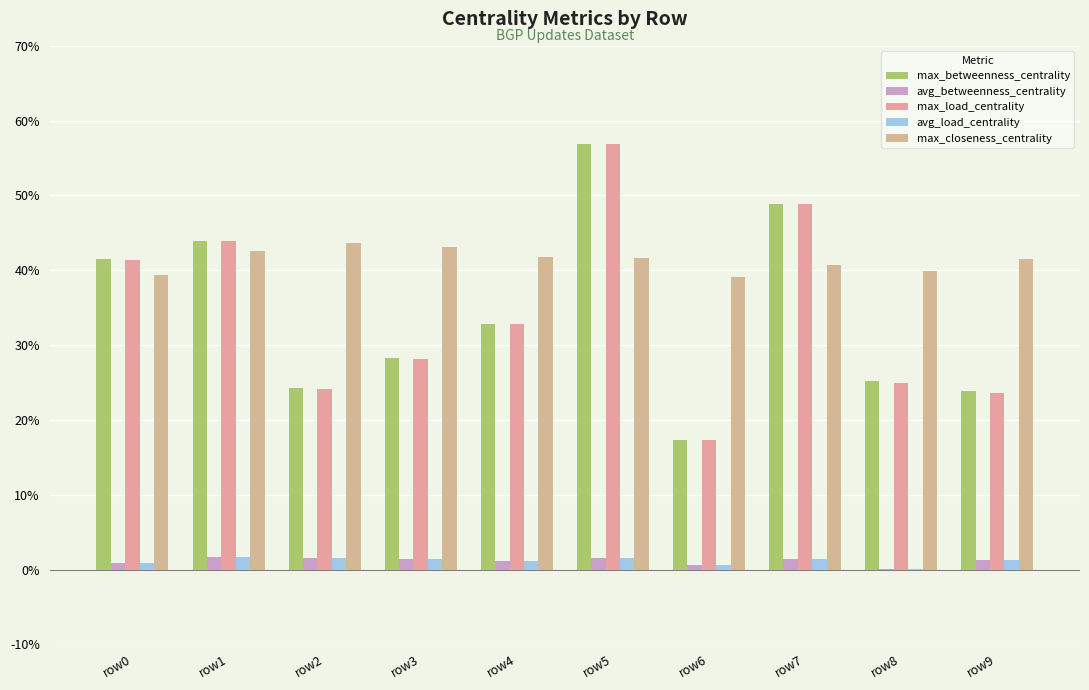

Reading left to right, list all the values displayed in this chart.

max_betweenness_centrality: 0.4	0.4	0.2	0.3	0.3	0.6	0.2	0.5	0.3	0.2
avg_betweenness_centrality: 0.0	0.0	0.0	0.0	0.0	0.0	0.0	0.0	0.0	0.0
max_load_centrality: 0.4	0.4	0.2	0.3	0.3	0.6	0.2	0.5	0.2	0.2
avg_load_centrality: 0.0	0.0	0.0	0.0	0.0	0.0	0.0	0.0	0.0	0.0
max_closeness_centrality: 0.4	0.4	0.4	0.4	0.4	0.4	0.4	0.4	0.4	0.4